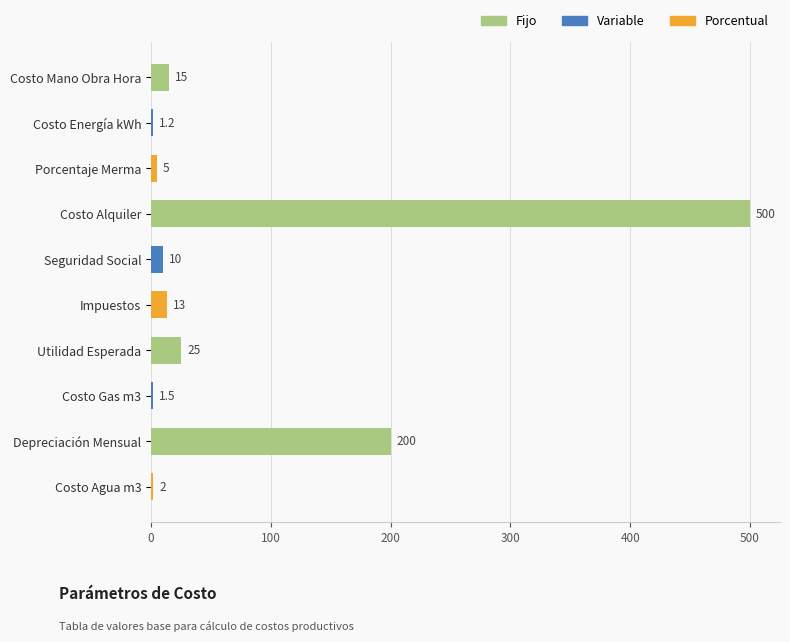

What is the approximate value at Costo Mano Obra Hora?

15.0